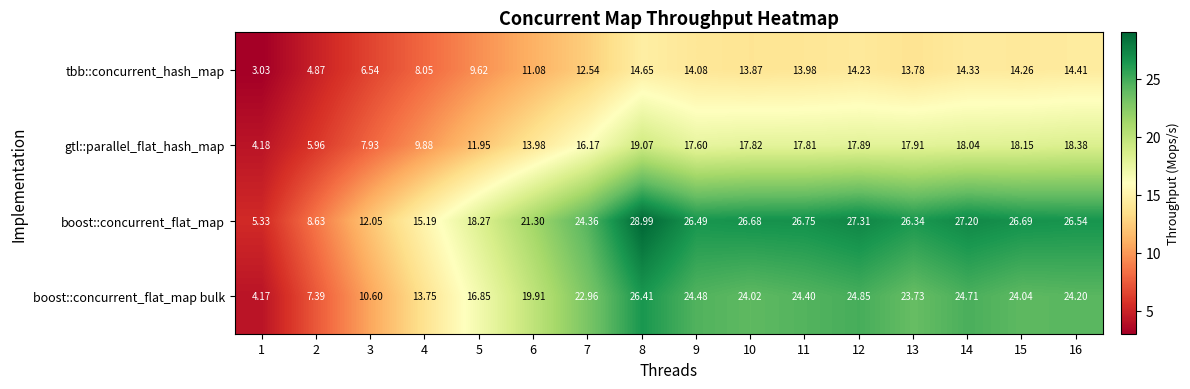

List the series in order of their overall mean, lowest first.

tbb::concurrent_hash_map, gtl::parallel_flat_hash_map, boost::concurrent_flat_map bulk, boost::concurrent_flat_map